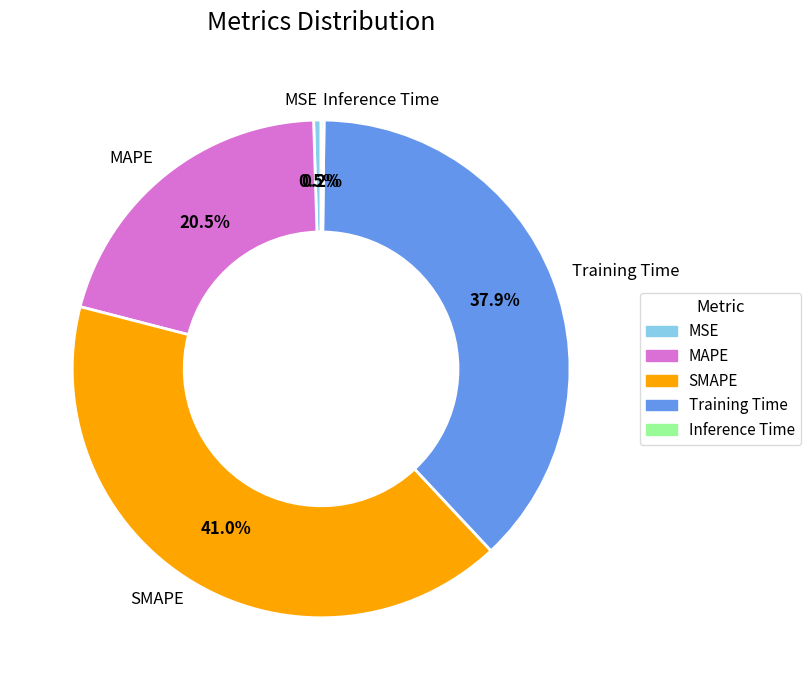

Which slice is the largest?

SMAPE